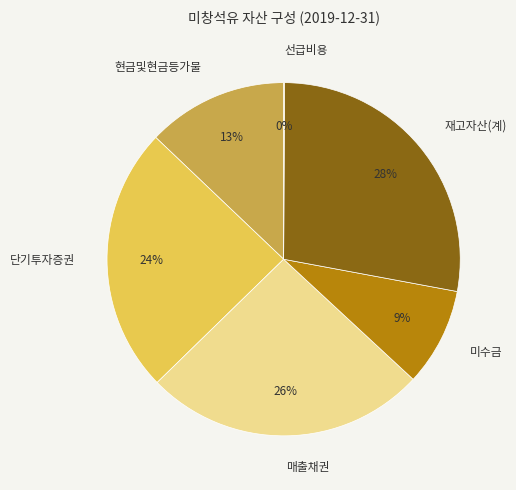

True or false: 재고자산(계) accounts for 23% of the total.

False